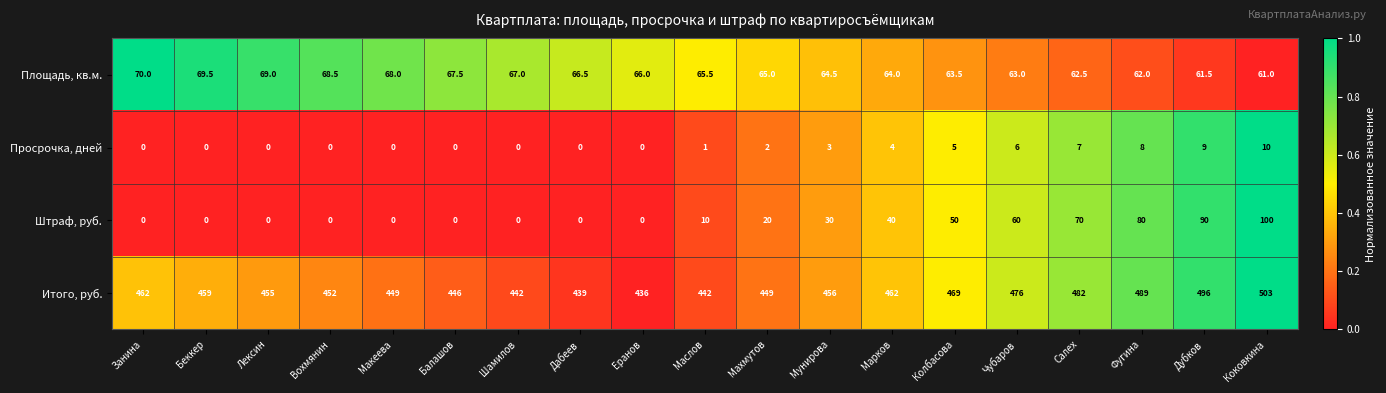

What is the difference between the maximum and minimum values in the Площадь, кв.м. series?

9.0